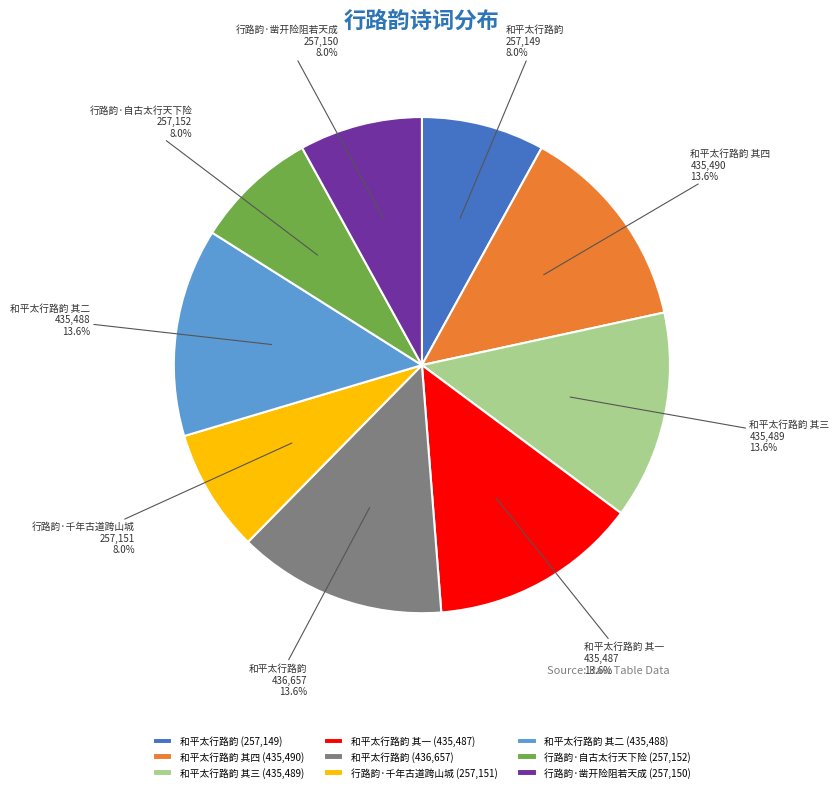

How many segments does this pie chart have?

9